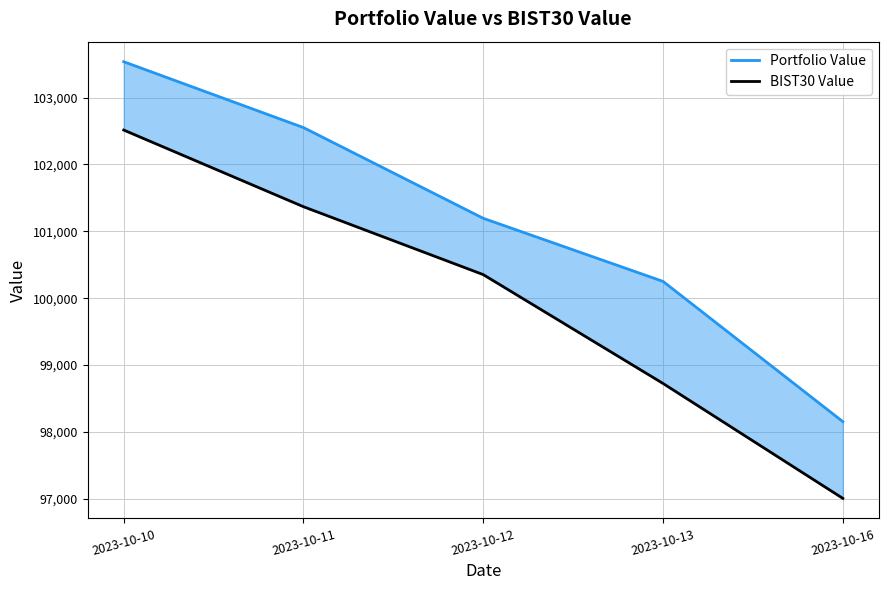

At which label is BIST30 Value closest to 99760?

2023-10-12